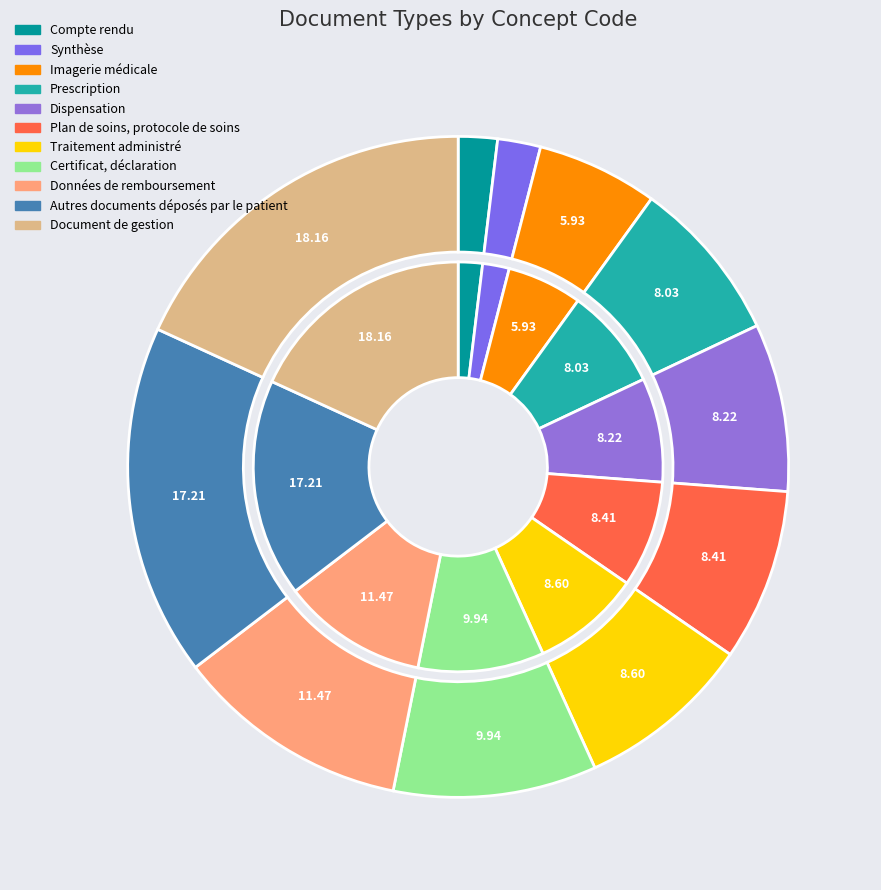

Does Synthèse account for over 50% of the chart?

No